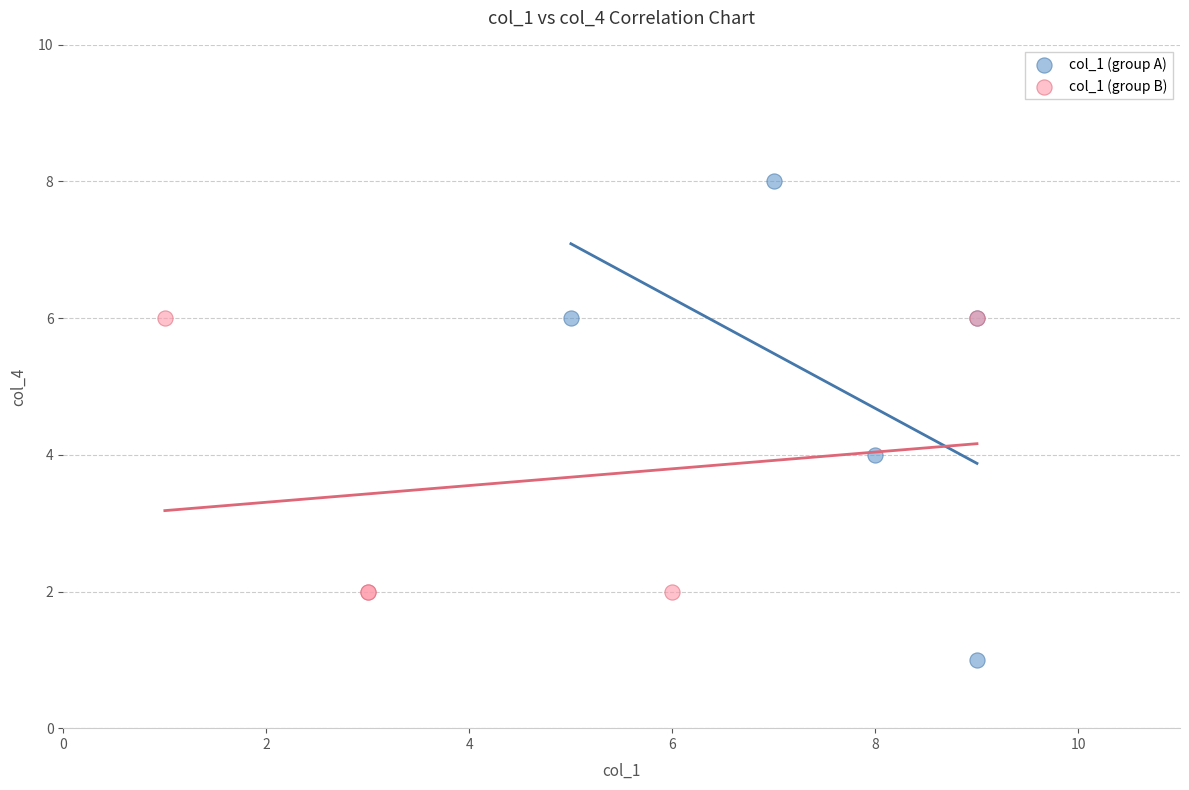

Which series has the largest Y range (max minus min)?

col_1 (group A)